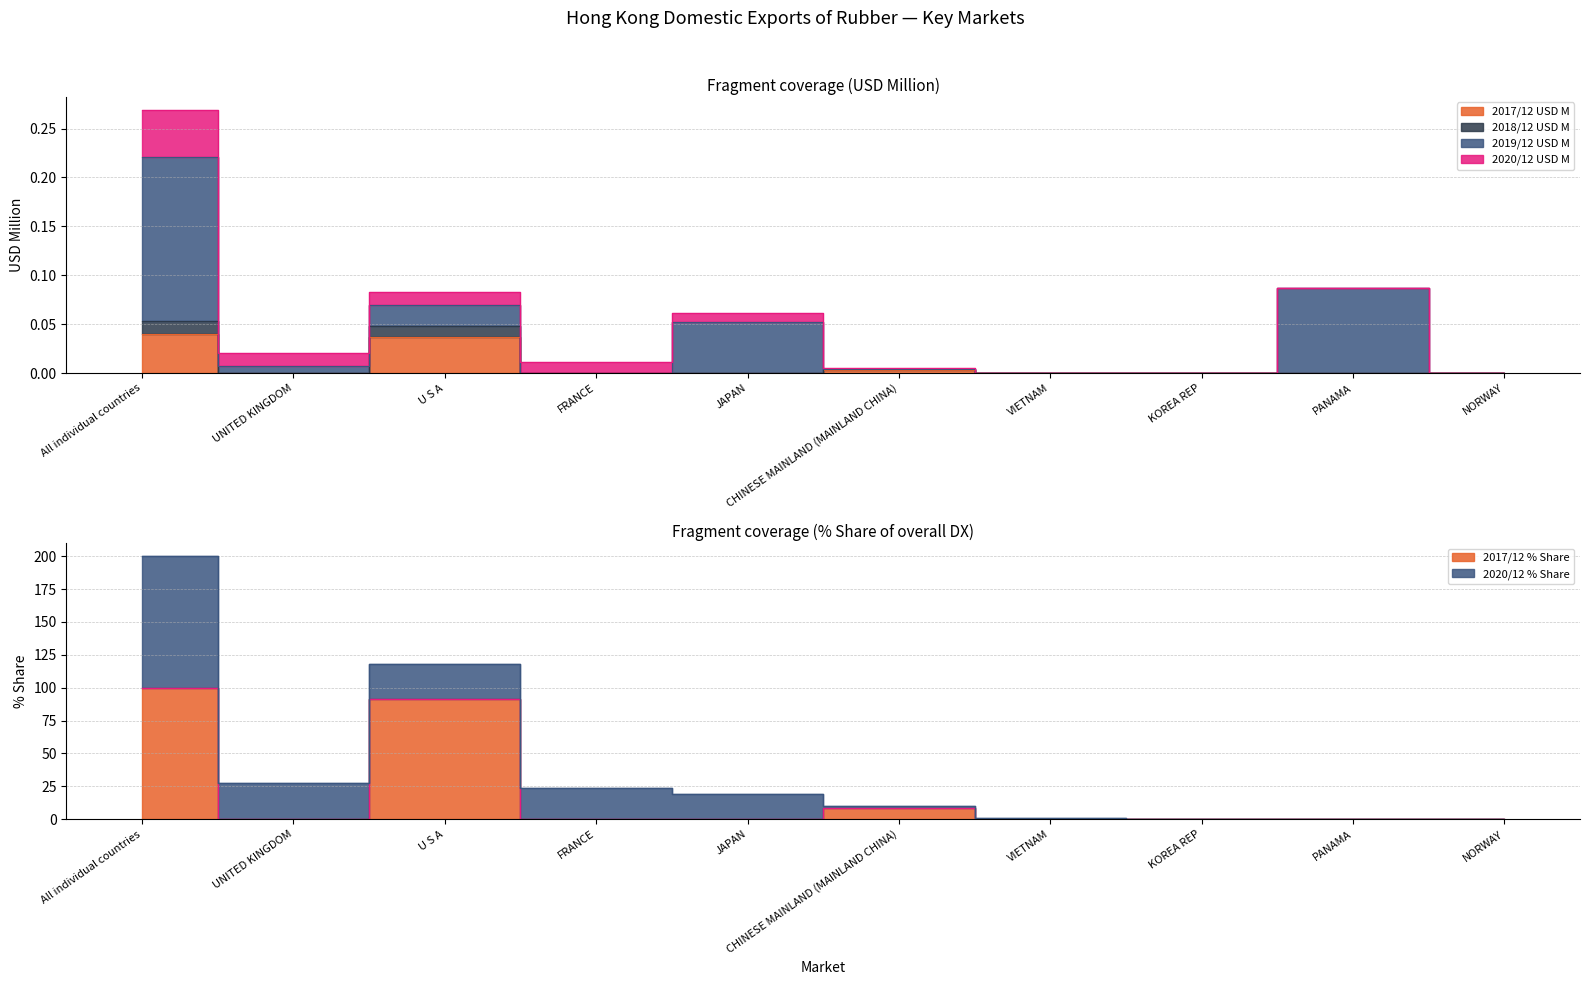

What is the label of the 9th point from the left?

PANAMA